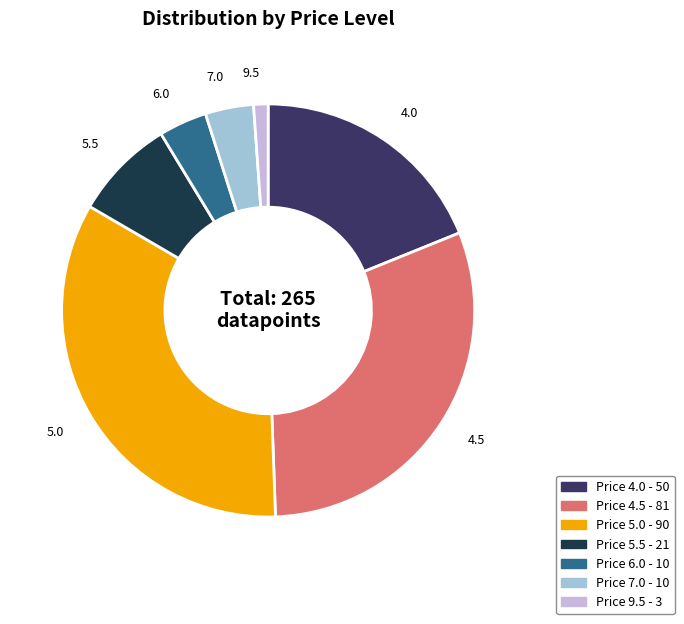

Does any single category account for the majority?

No